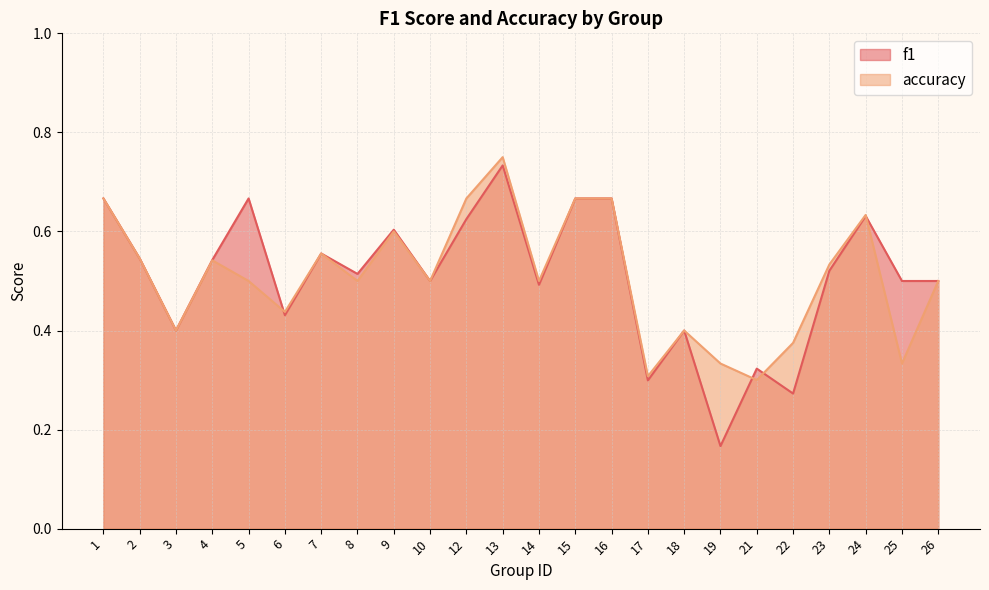

Between 16 and 19, which series saw the biggest shift?

f1